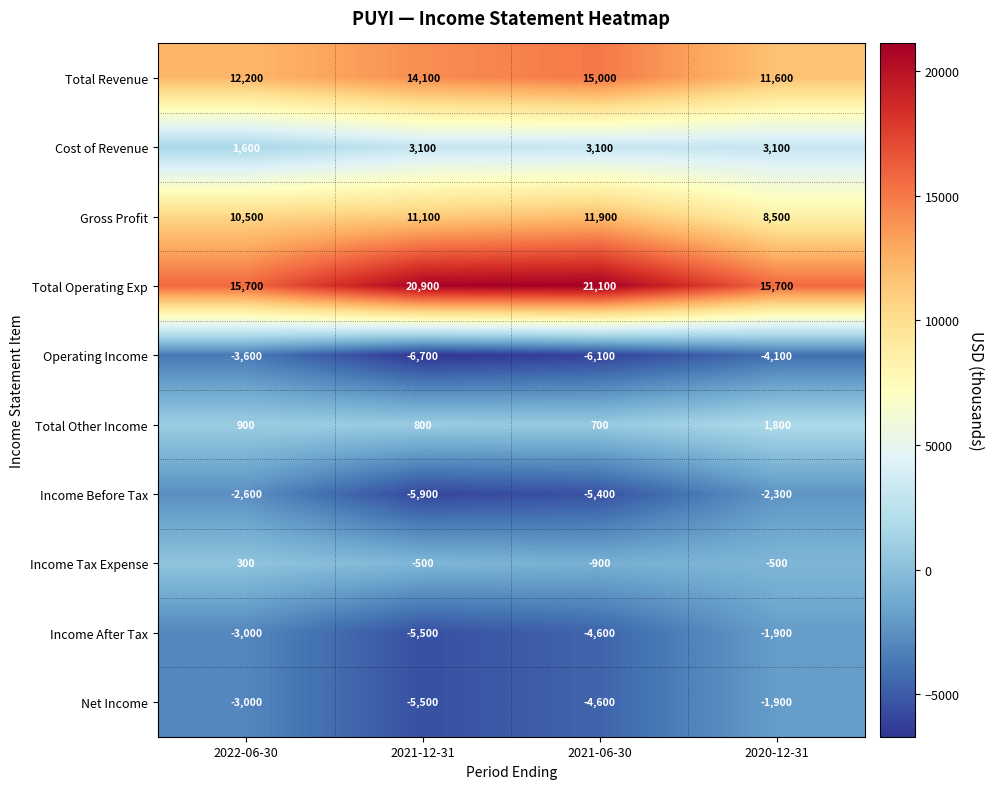

Is it true that Total Operating Exp equals 5872 at 2021-06-30?

False